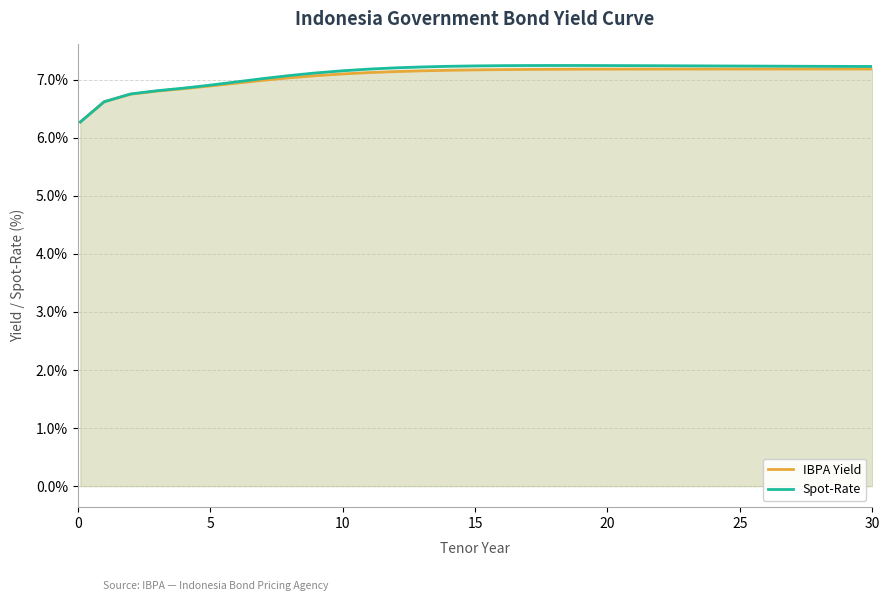

How many categories are shown in the chart?

31